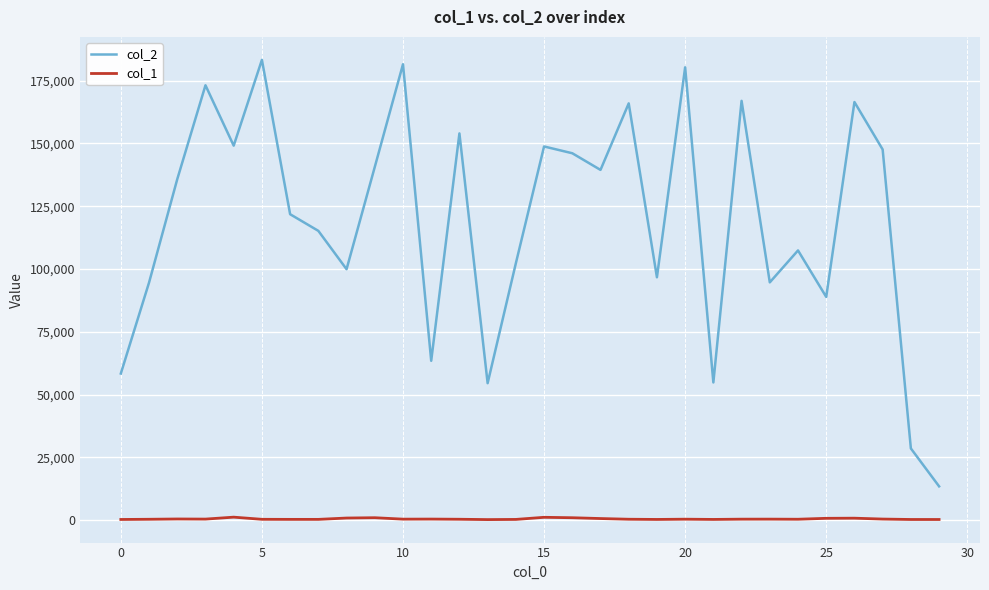

True or false: col_1 and col_2 intersect in this chart.

False